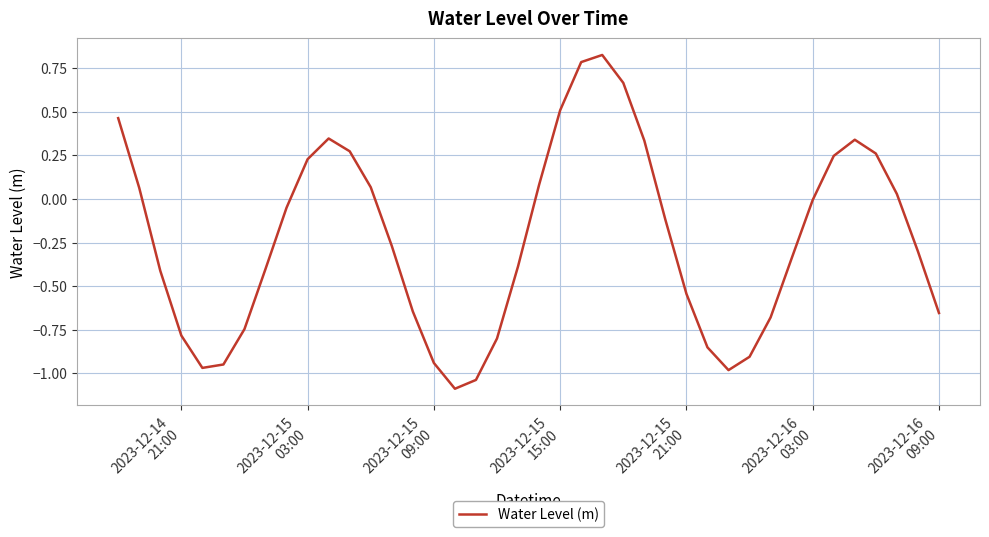

What is the average value?

-0.2